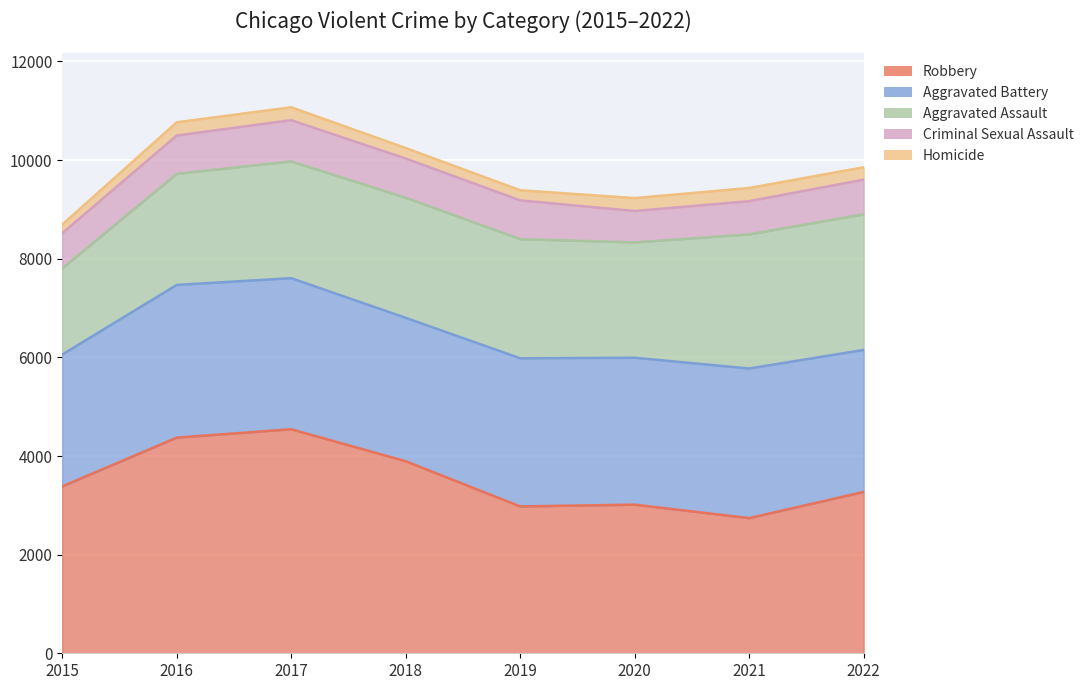

How many interior local peaks does the Aggravated Battery series have?

3